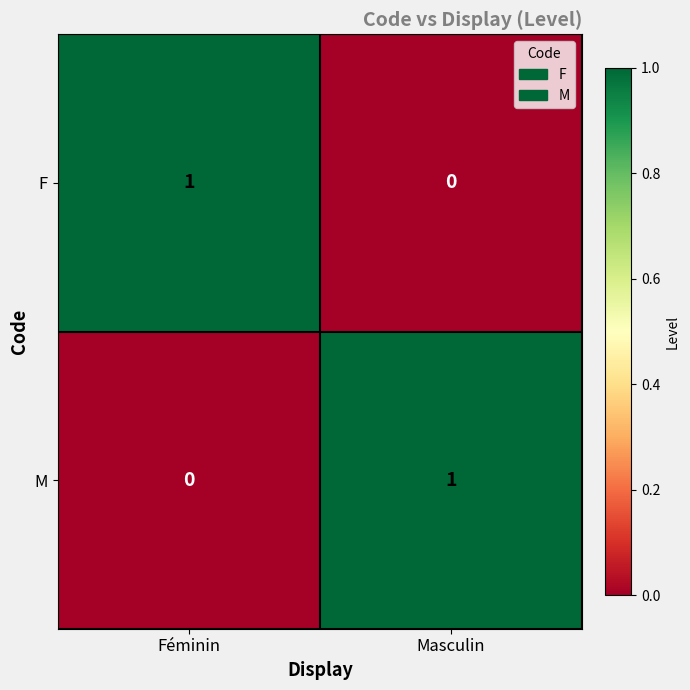

True or false: F has a value of -1 at Masculin.

False